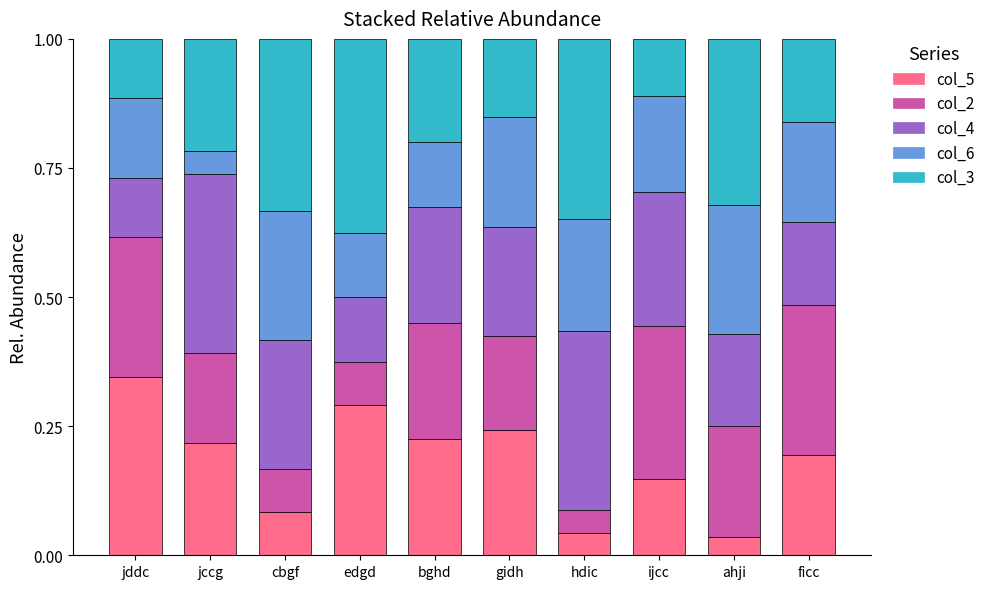

The col_5 series shows 0.2 at ficc. True or false?

True